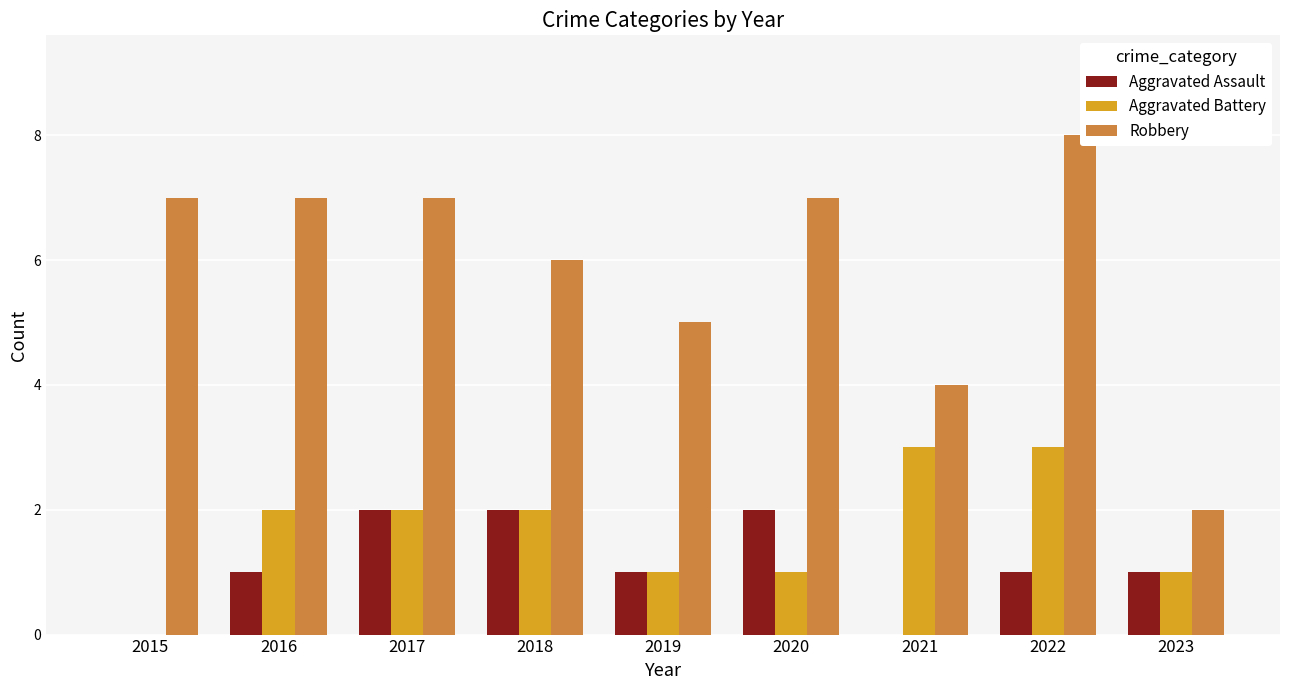

Are the bars horizontal?

No